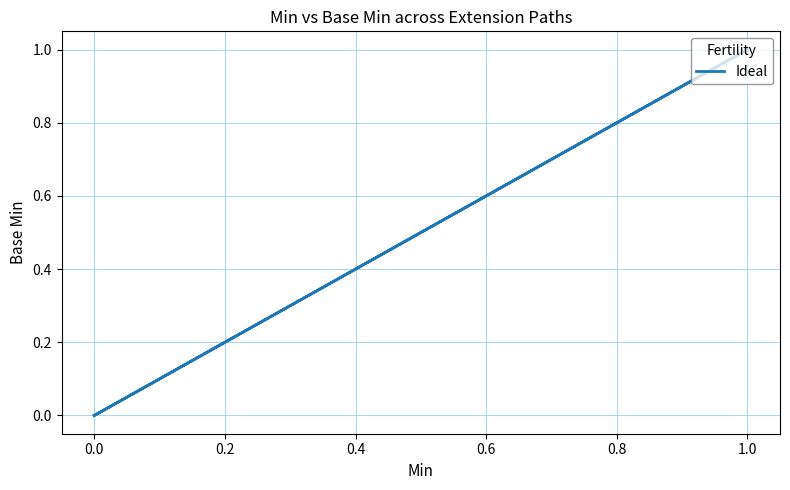

The chart shows a value of 0 at 0.0. True or false?

True